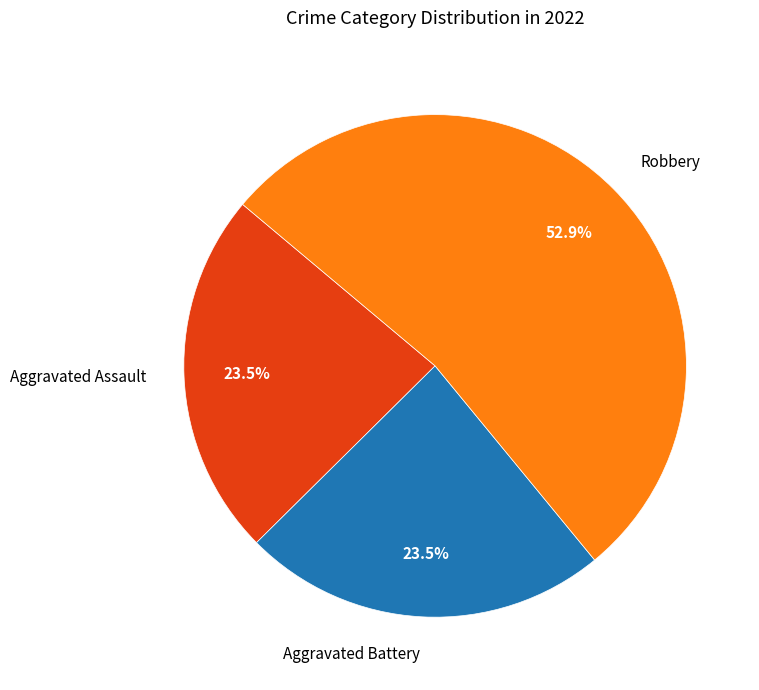

What is the ratio of the value at Robbery to the value at Aggravated Battery?

2.3